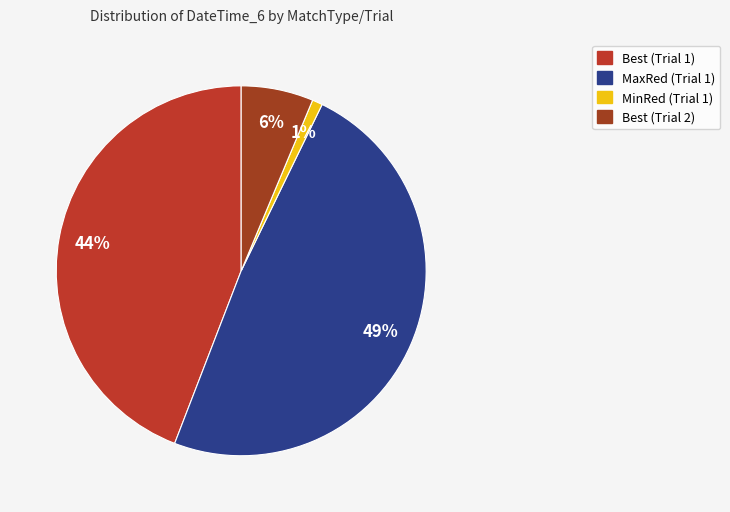

What is the total percentage of Best (Trial 1) and Best (Trial 2)?

50.5%